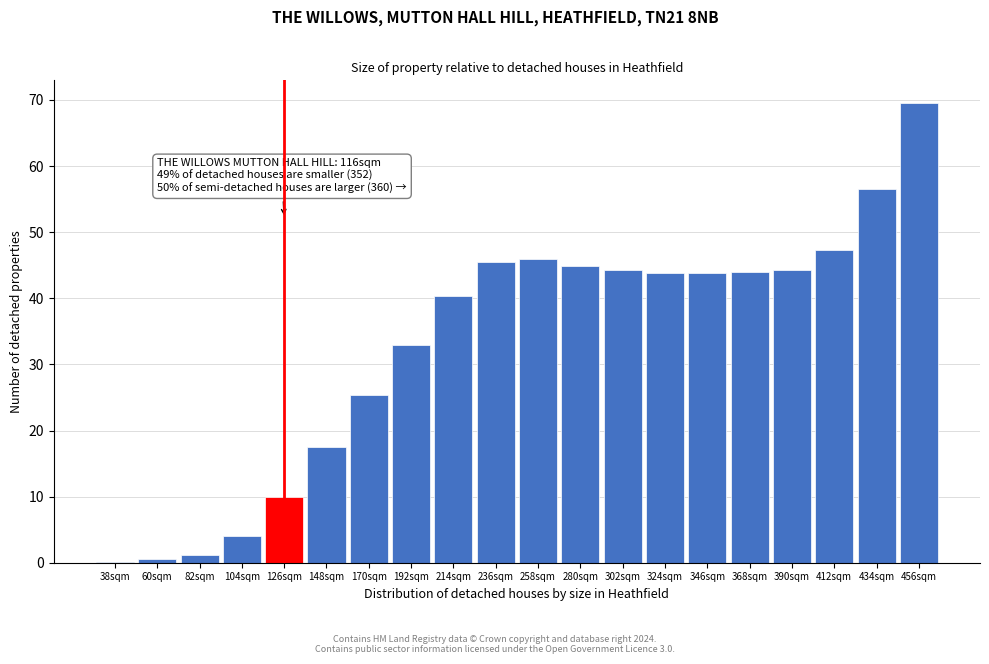

Which category has the highest value across all series?

456sqm